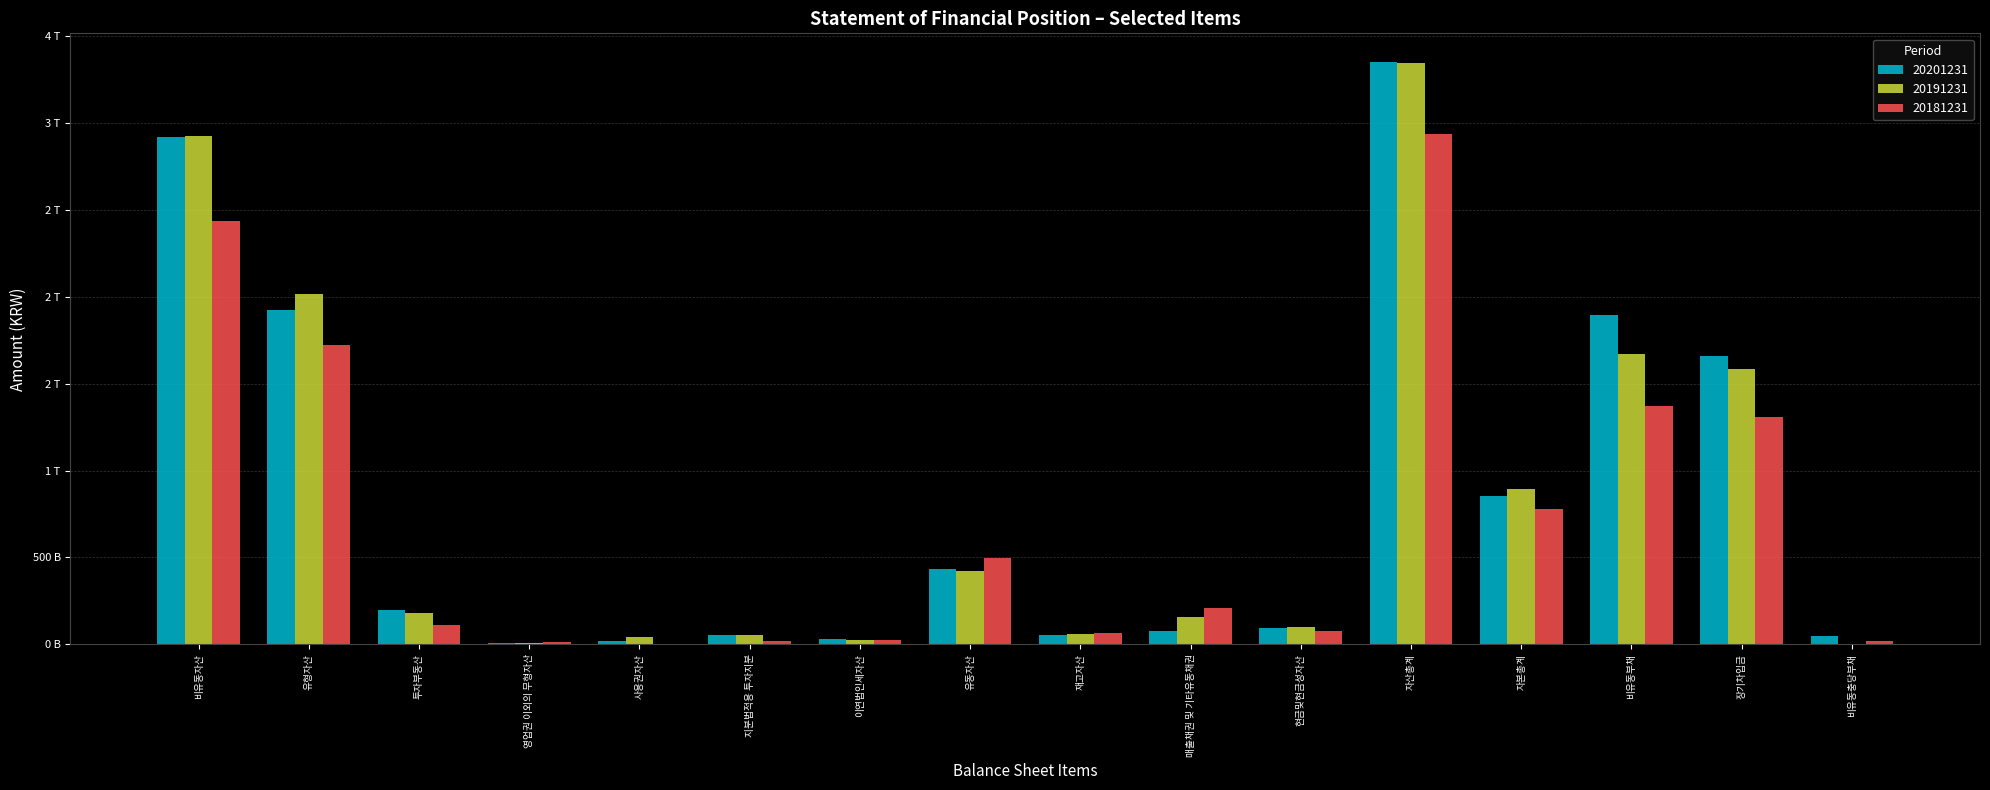

The value of 20191231 at 비유동부채 is 501717426929. True or false?

False